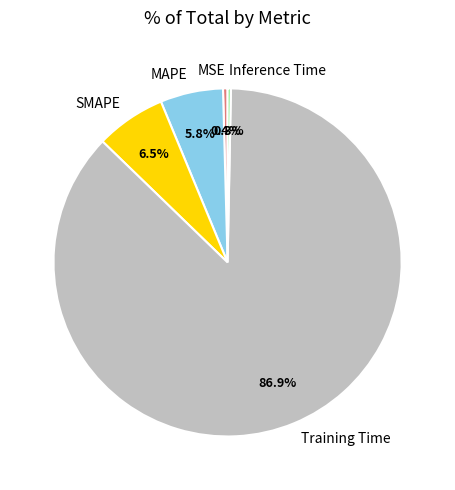

What is the total percentage of MSE and SMAPE?

6.9%